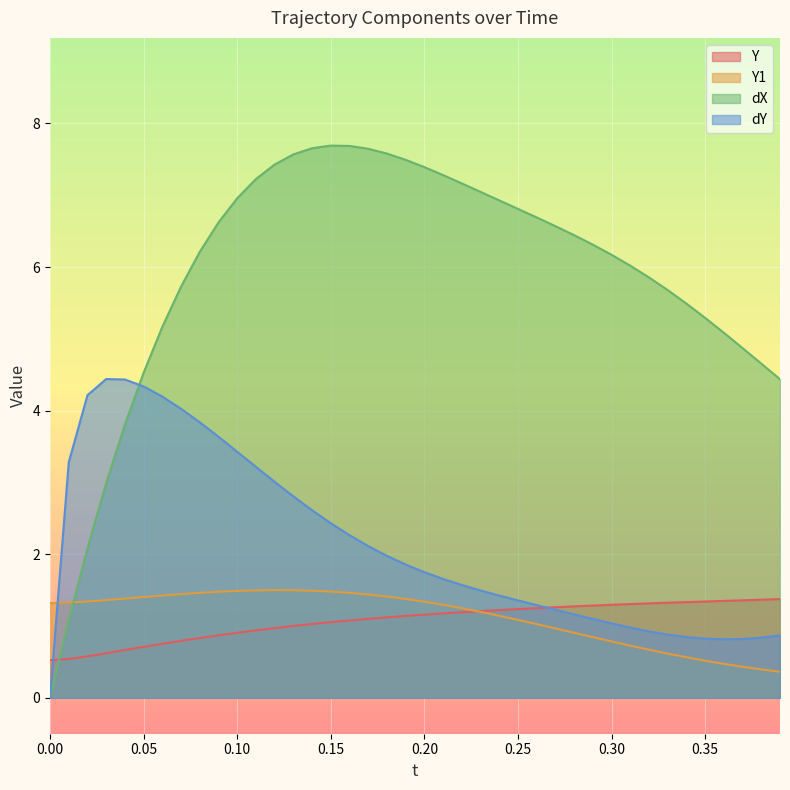

What is the label of the 4th point from the right?

0.36